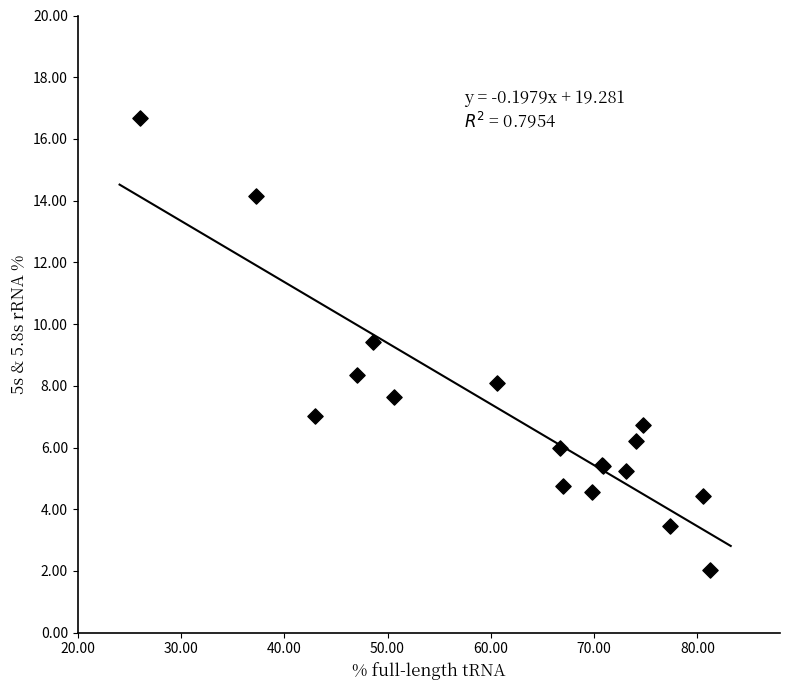

What Y value in the scatter plot is closest to 9?

9.4